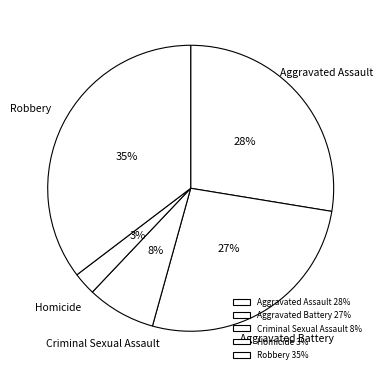

Rank the categories by value from lowest to highest.

Homicide, Criminal Sexual Assault, Aggravated Battery, Aggravated Assault, Robbery